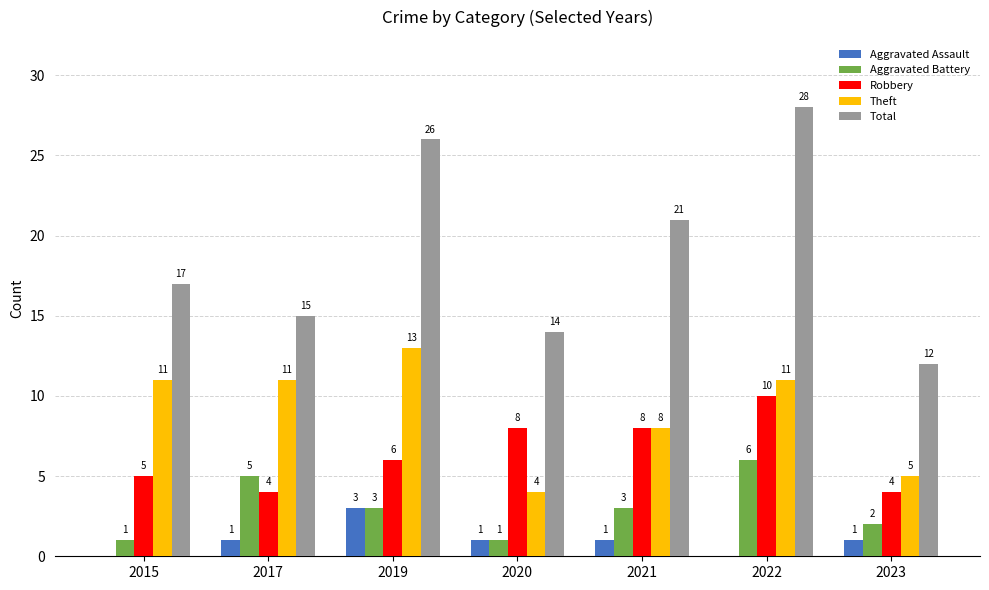

Is the value of Aggravated Battery at 2022 greater than the value of Total at 2022?

No